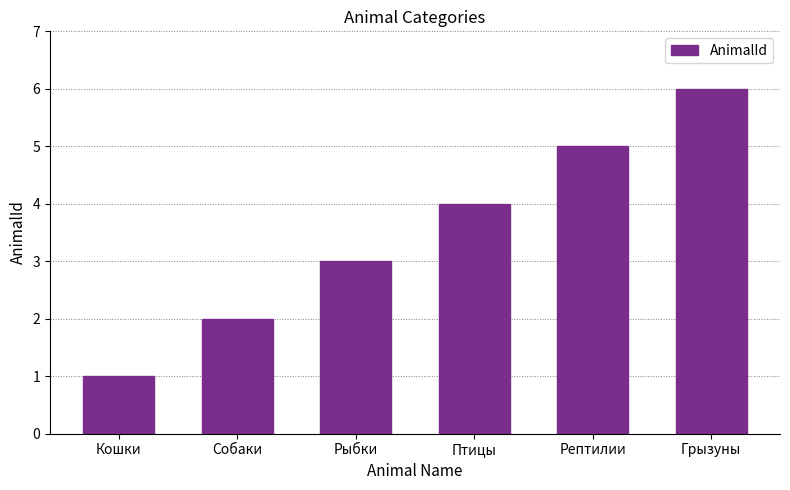

Reading right to left, transcribe all the data shown in this chart.

Грызуны=6	Рептилии=5	Птицы=4	Рыбки=3	Собаки=2	Кошки=1